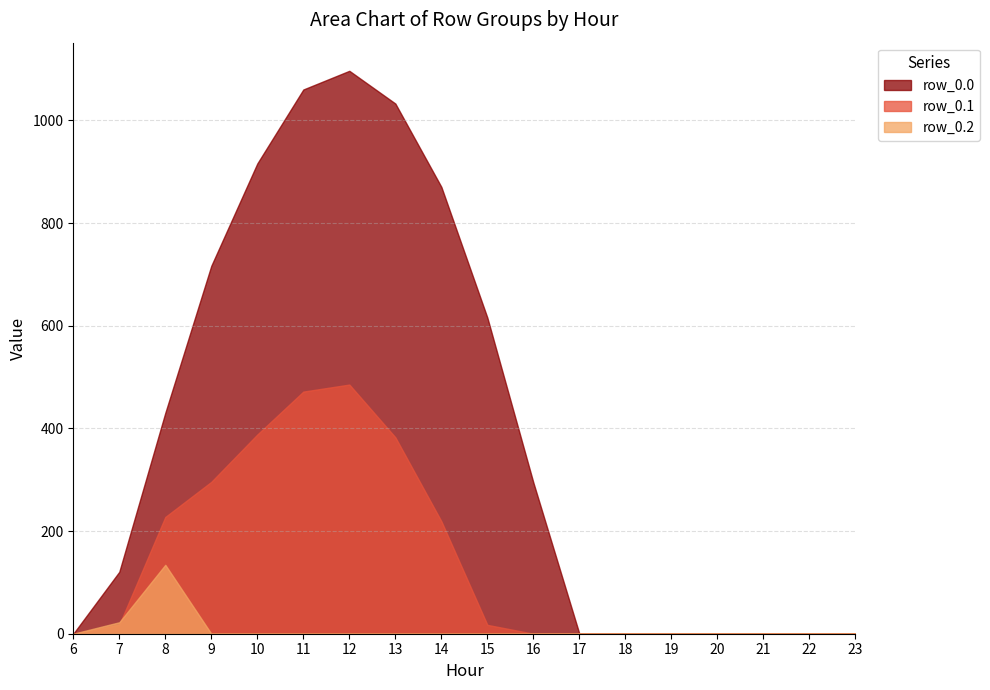

What is the average value of the row_0.2 series?

8.7